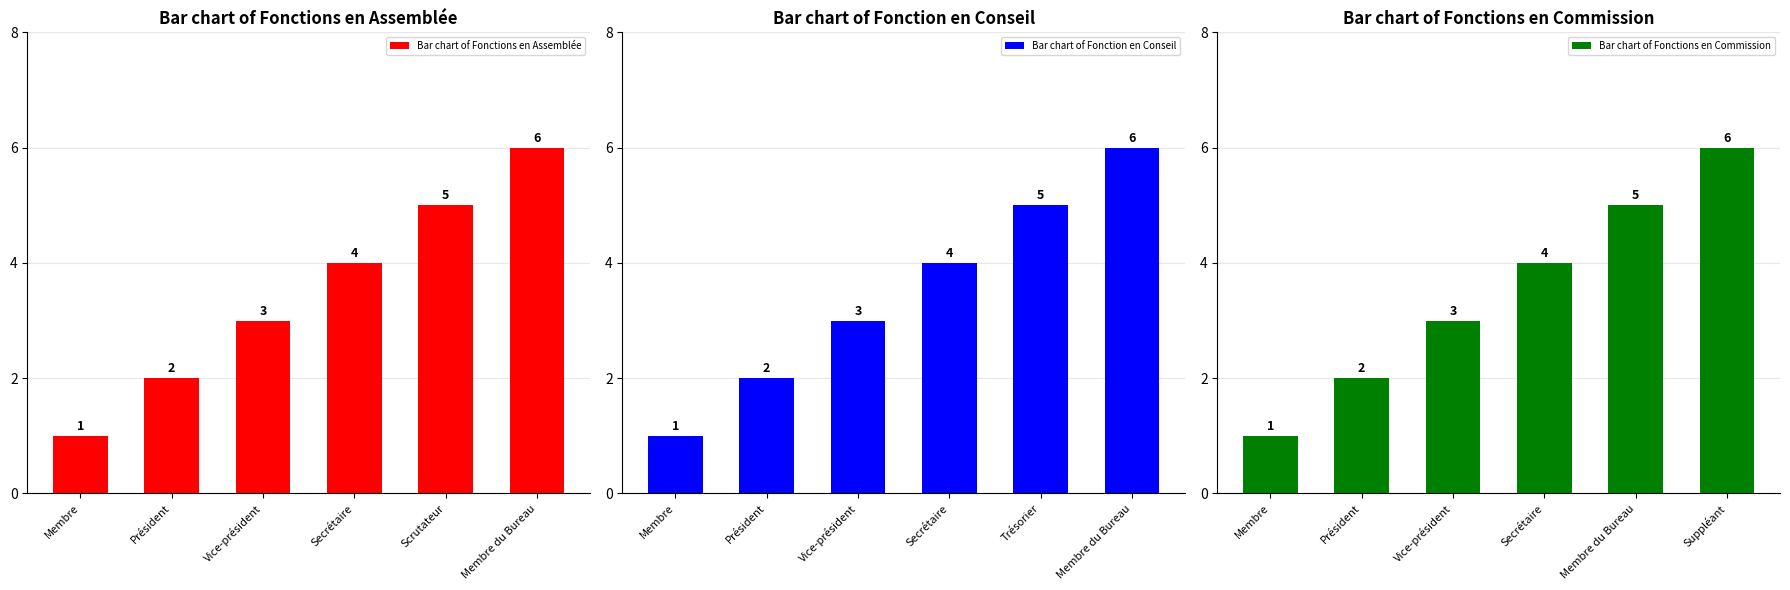

At which label does Bar chart of Fonctions en Assemblée first exceed 4?

Scrutateur